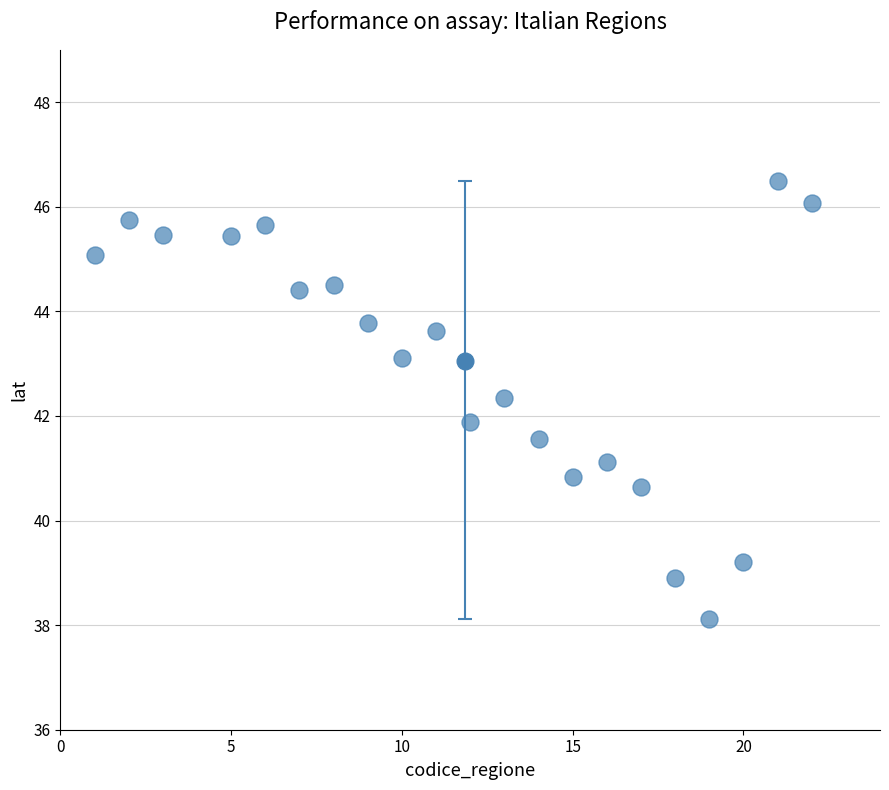

What is the range of Y values (max minus min)?

8.4